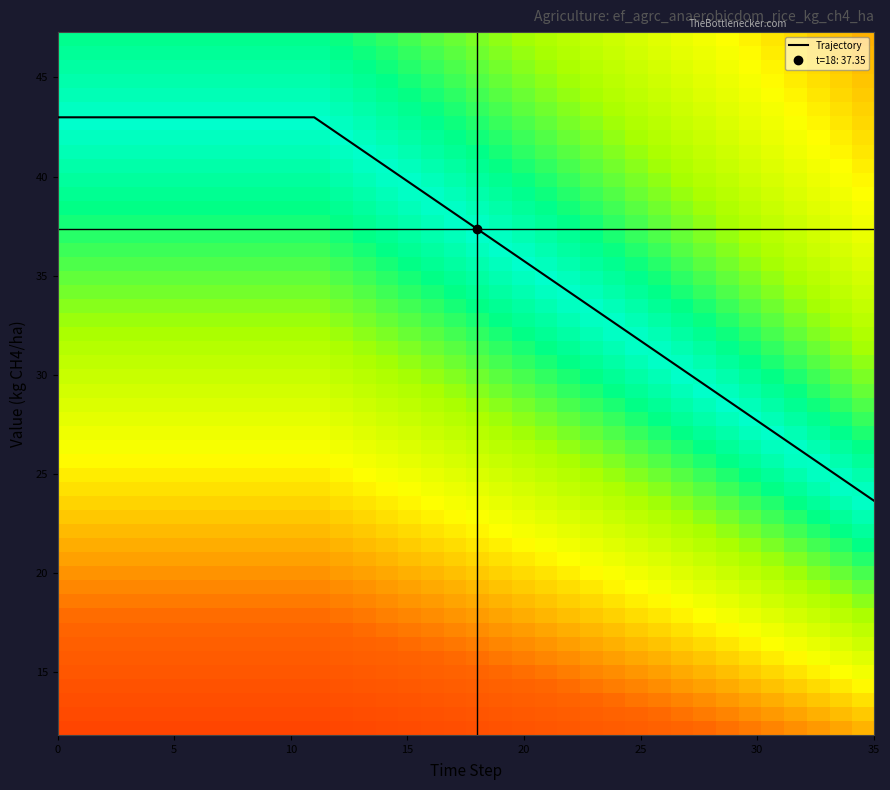

Which has a higher value, 35 or 11?

11